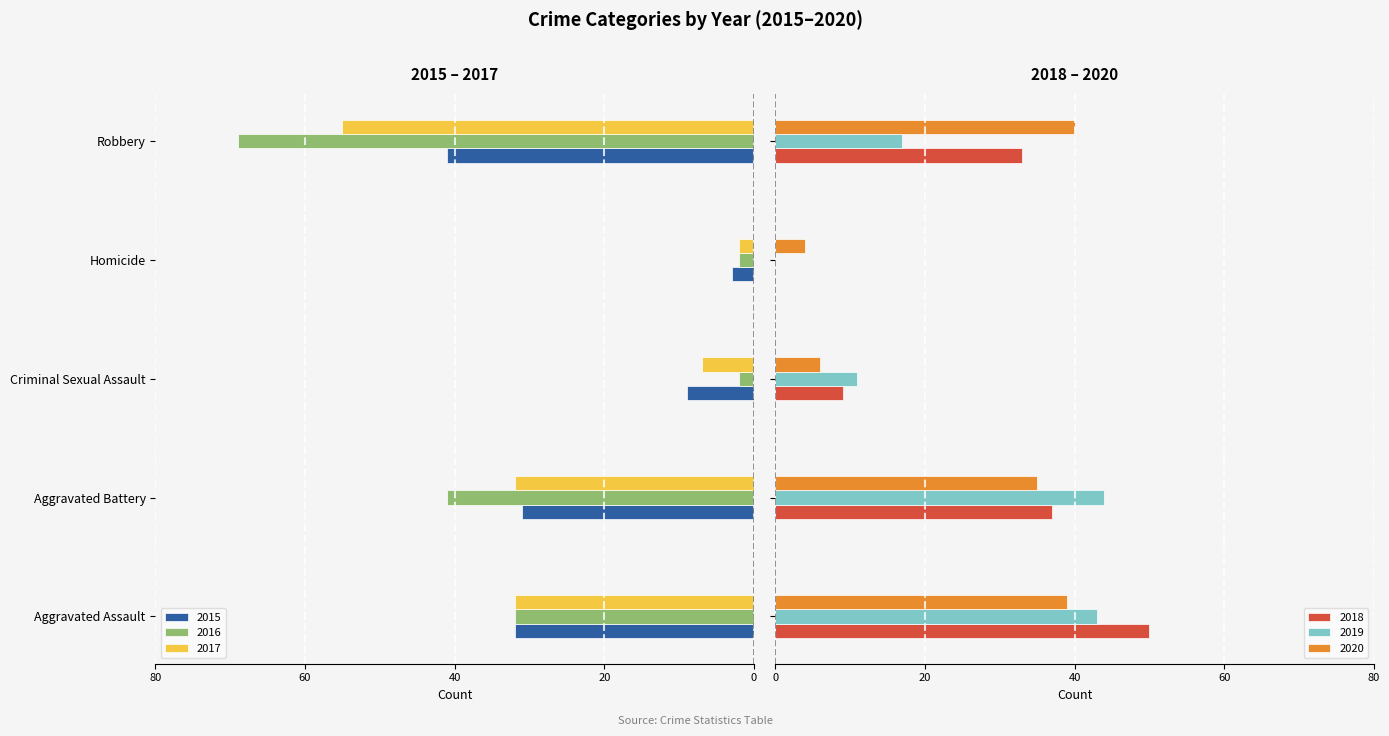

Which series has the largest range (max minus min)?

2016